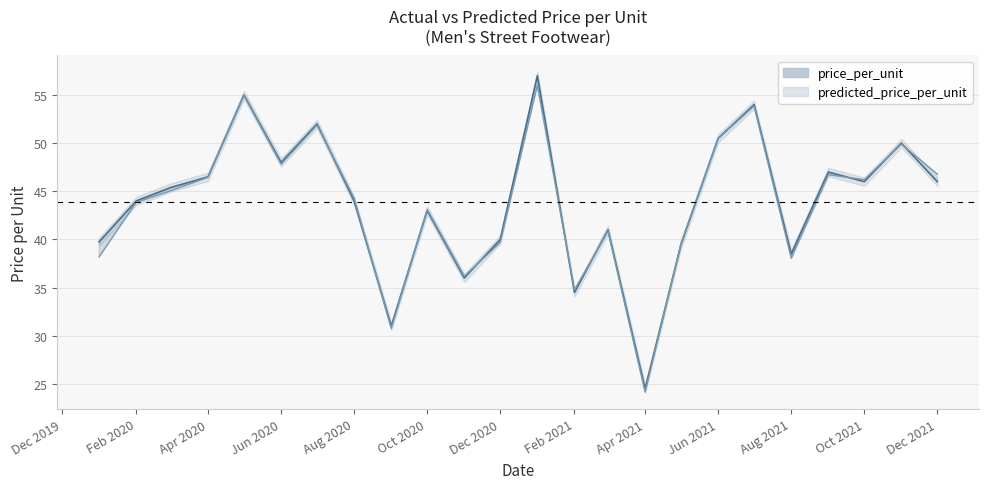

What is the label of the 2nd point from the left?

Feb 2020